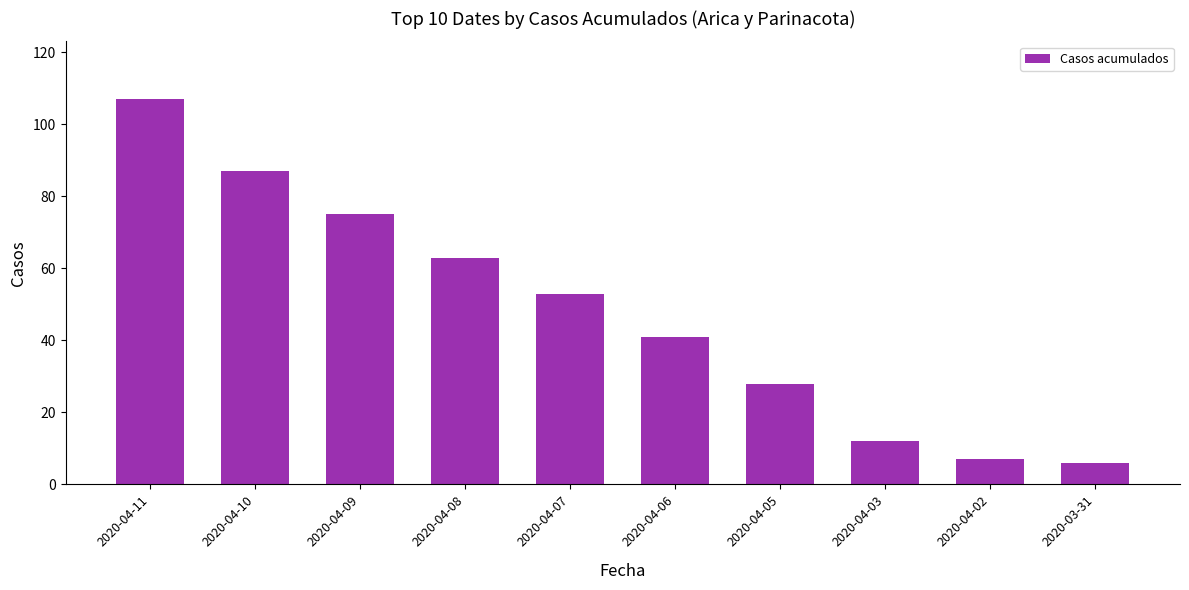

What is the sum of all values?

479